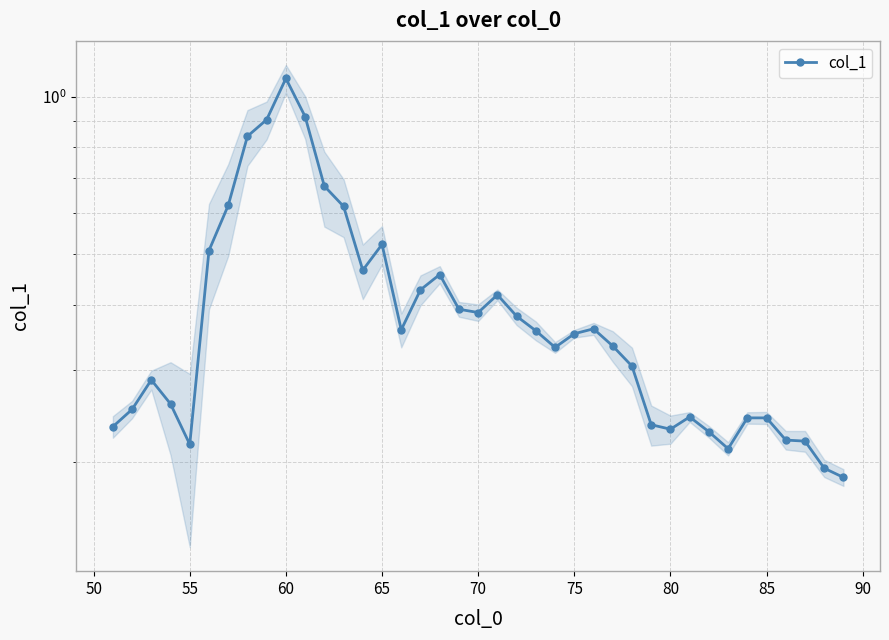

What is the minimum value shown in the chart?

0.2